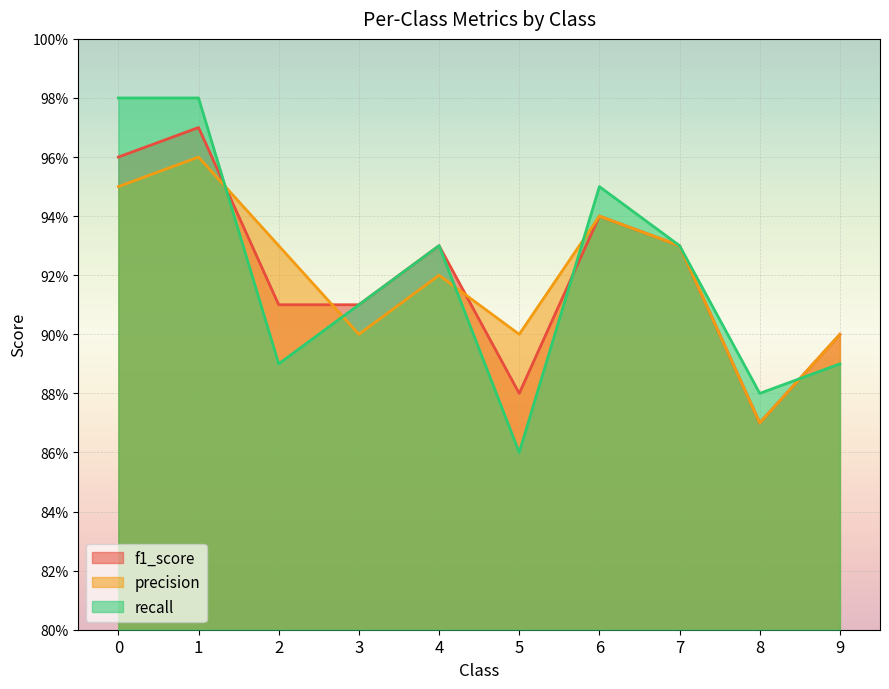

What is the total value across all series at 0?

2.9